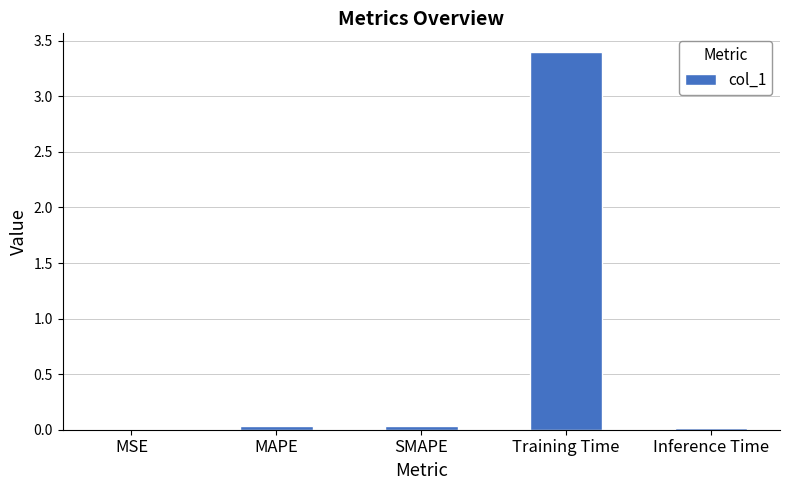

What is the sum of all values?

3.5